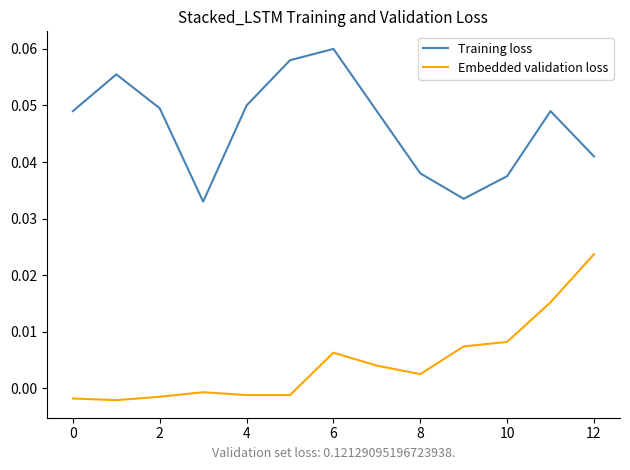

Rank the series by their maximum value, from lowest to highest.

Embedded validation loss, Training loss